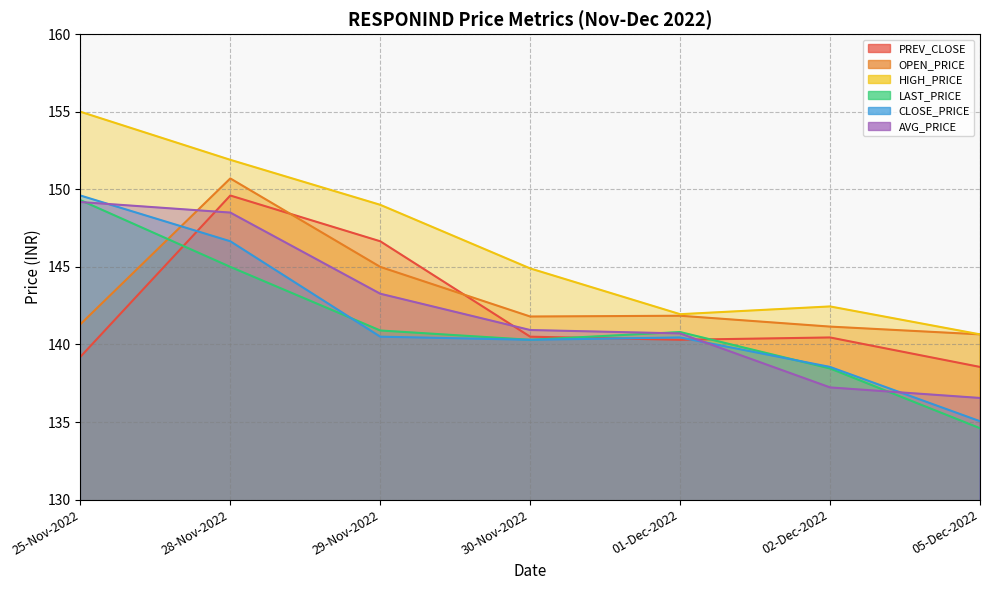

At how many categories does at least one series exceed 149?

2